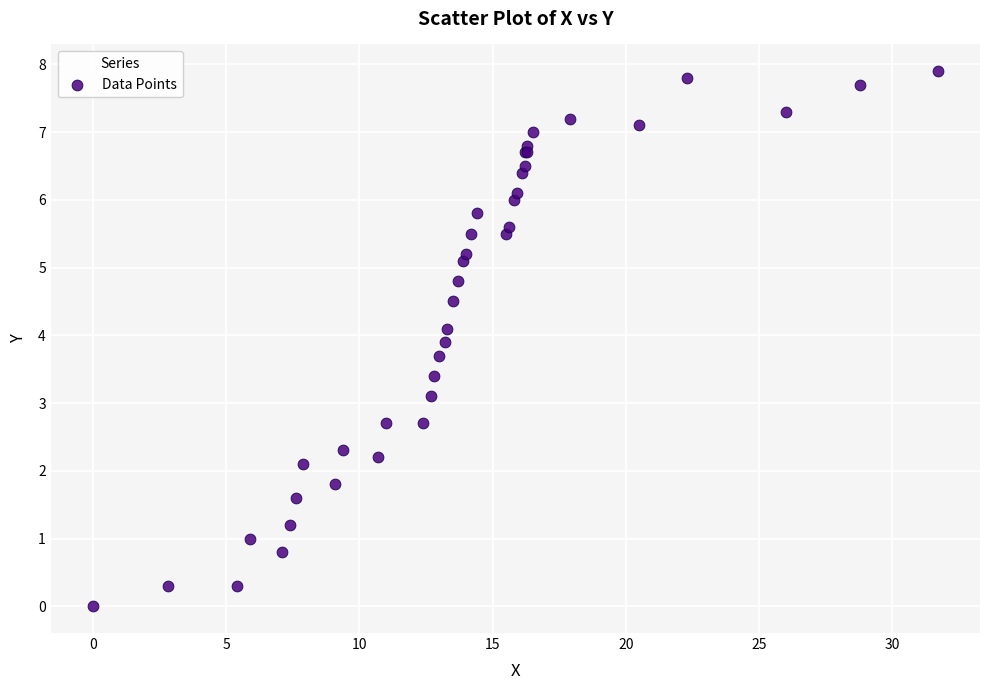

What Y value in the scatter plot is closest to 3?

3.1